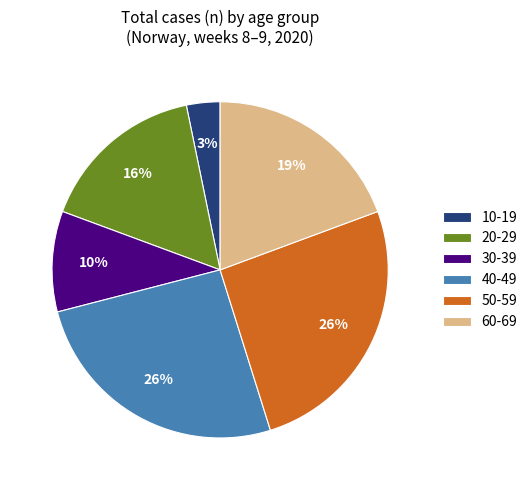

Combined, do 20-29 and 50-59 account for over 50%?

No